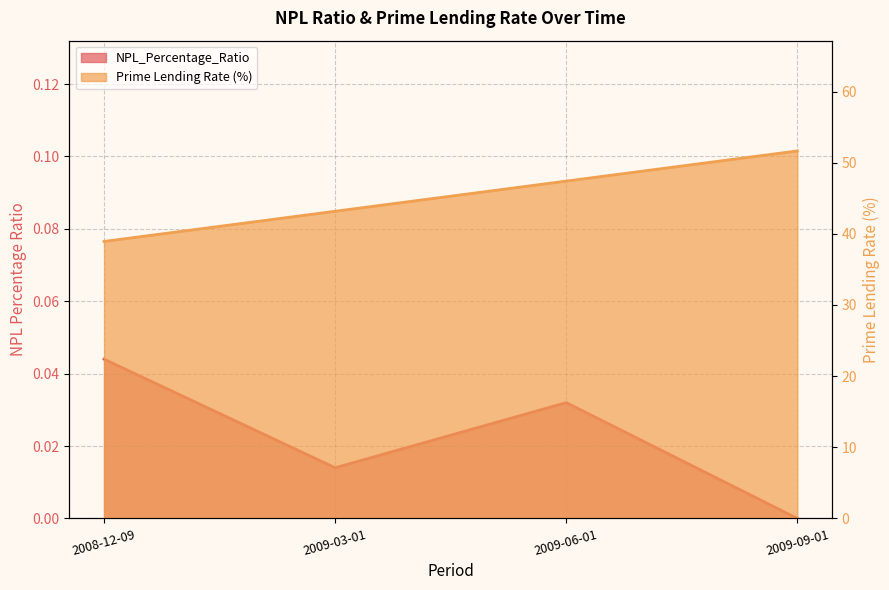

What is the sum of all Prime Lending Rate (%) values?

181.2